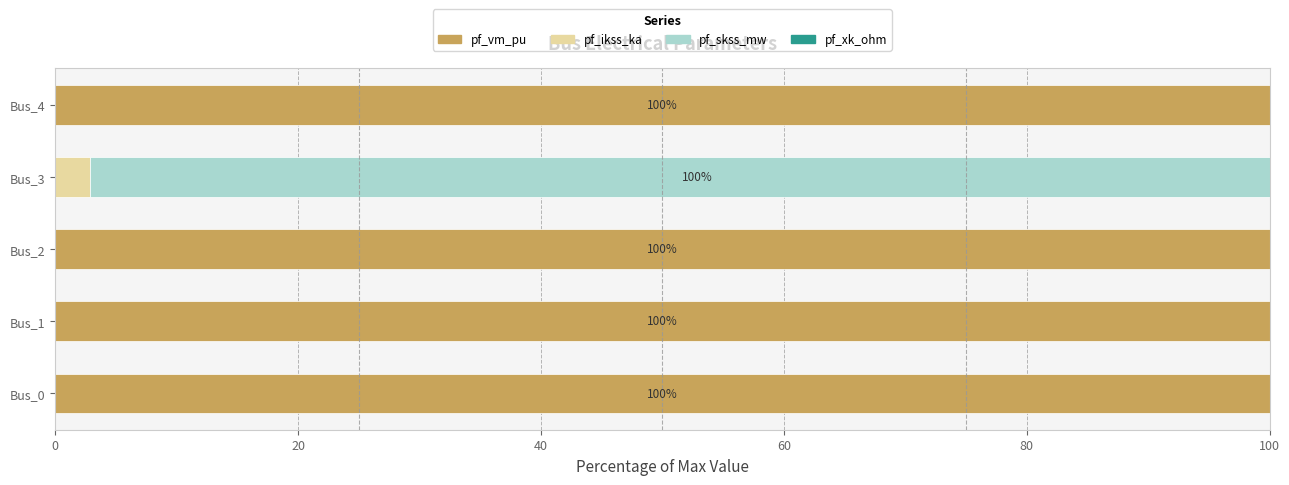

Is it true that pf_vm_pu equals 67.9 at Bus_2?

False